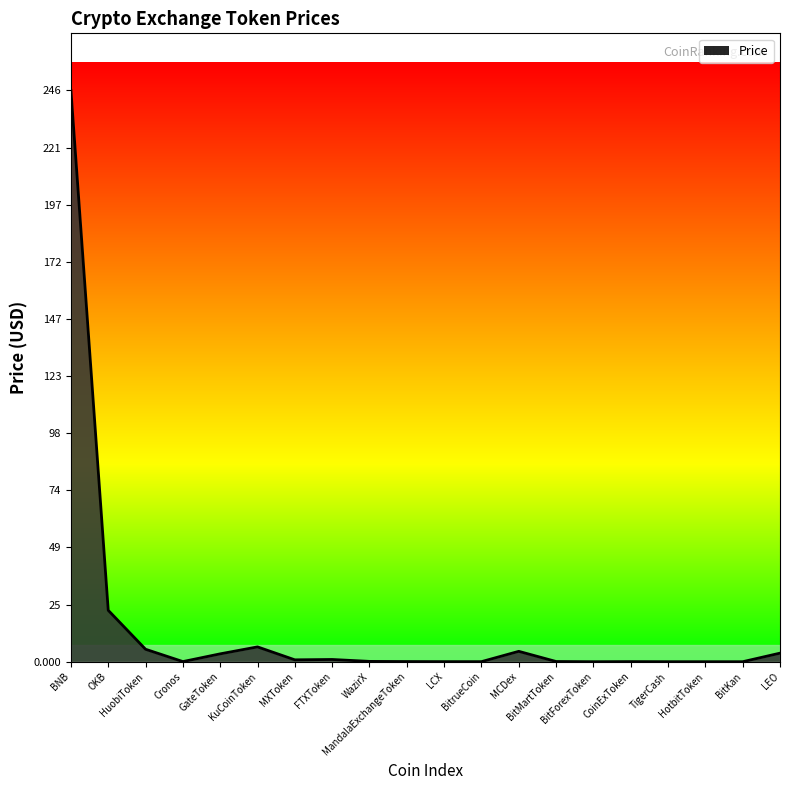

Which has a higher value, BitMartToken or OKB?

OKB